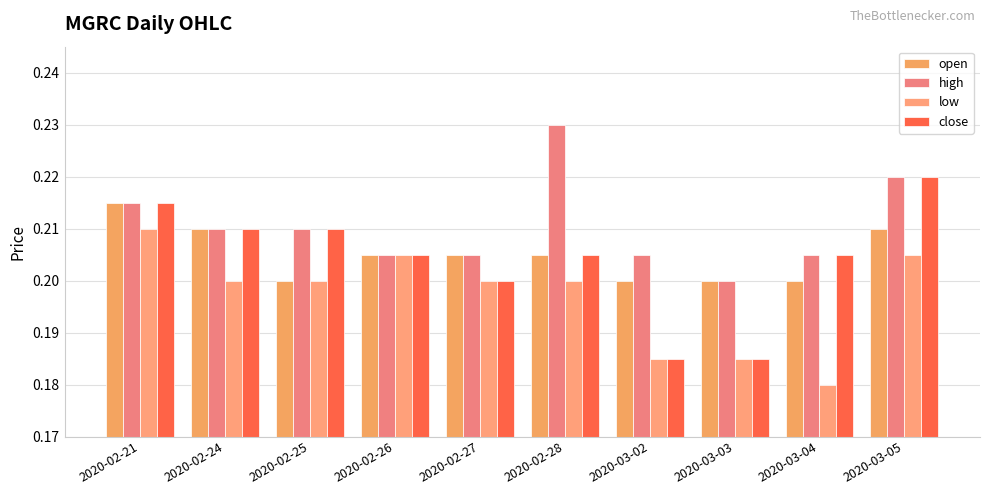

At which category does the chart reach its peak across all series?

2020-02-28